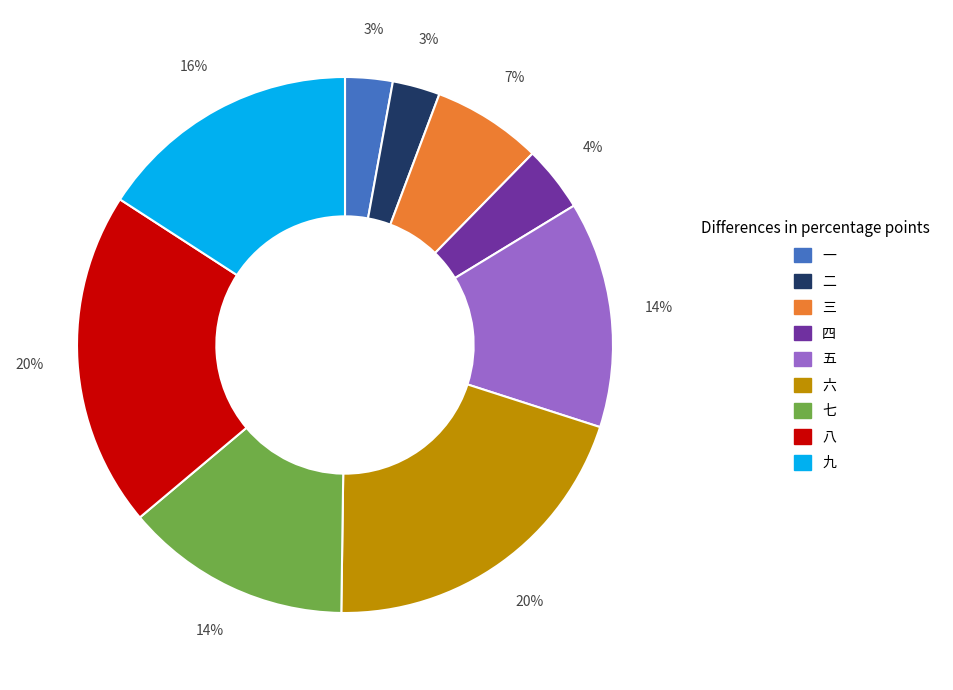

The 六 slice represents 9% of the pie. True or false?

False